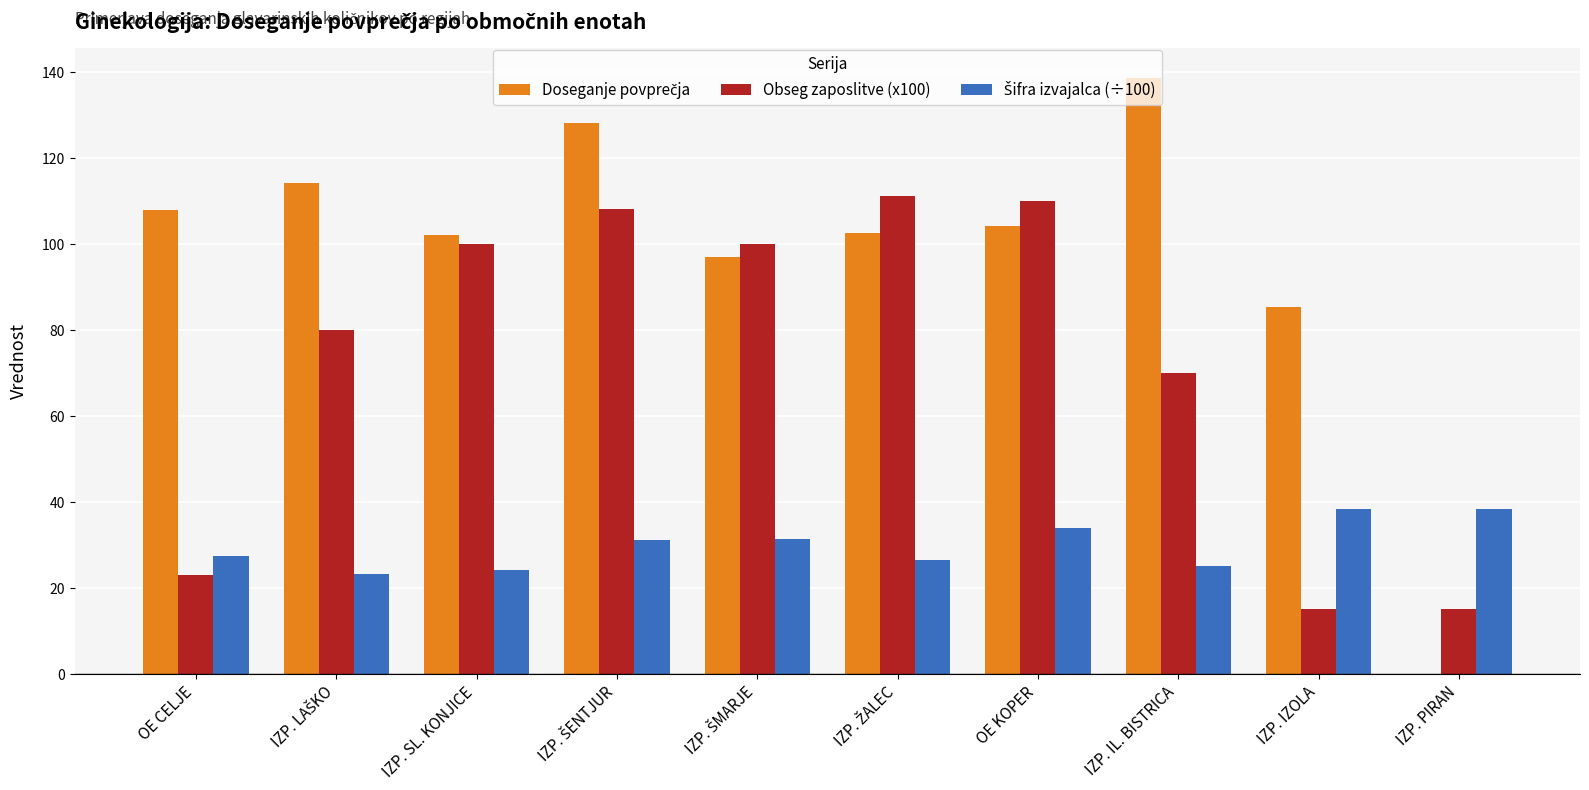

Between OE CELJE and OE KOPER, which series saw the biggest shift?

Obseg zaposlitve (x100)